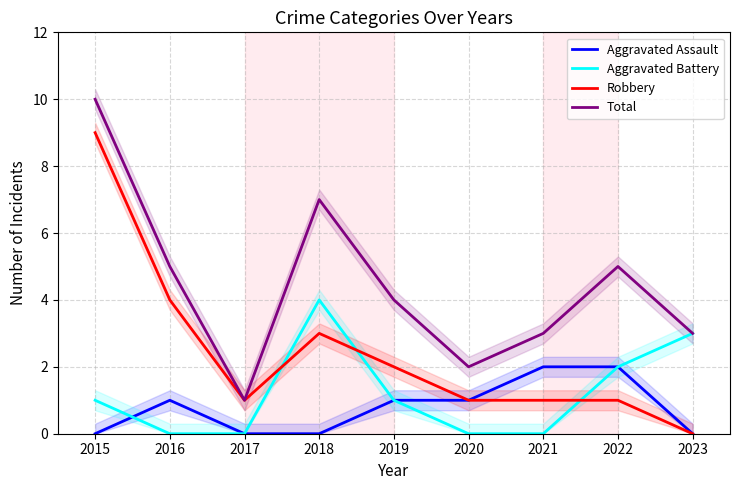

True or false: Total has a value of 8 at 2022.

False